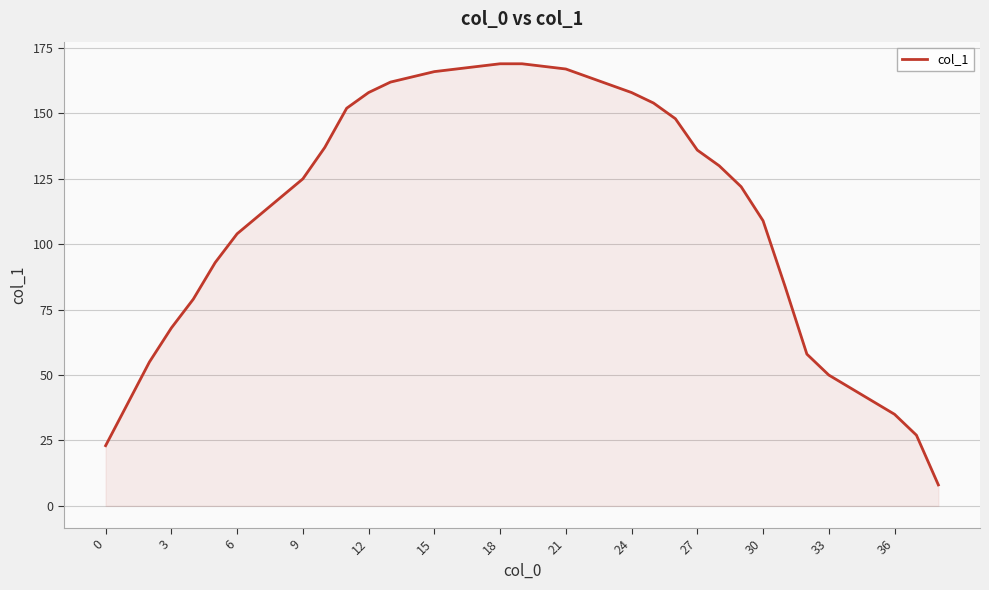

What is the sum of all values?

4391